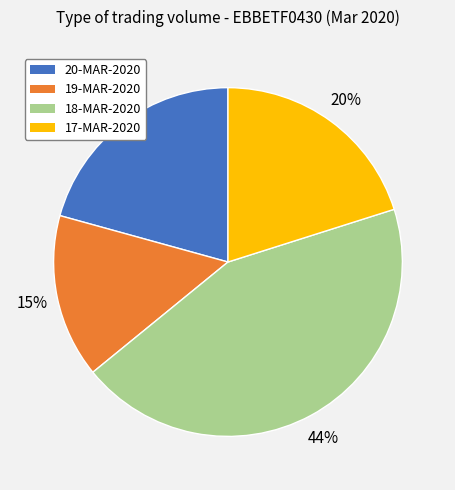

To the nearest percent, what percentage of the pie is 20-MAR-2020?

21%